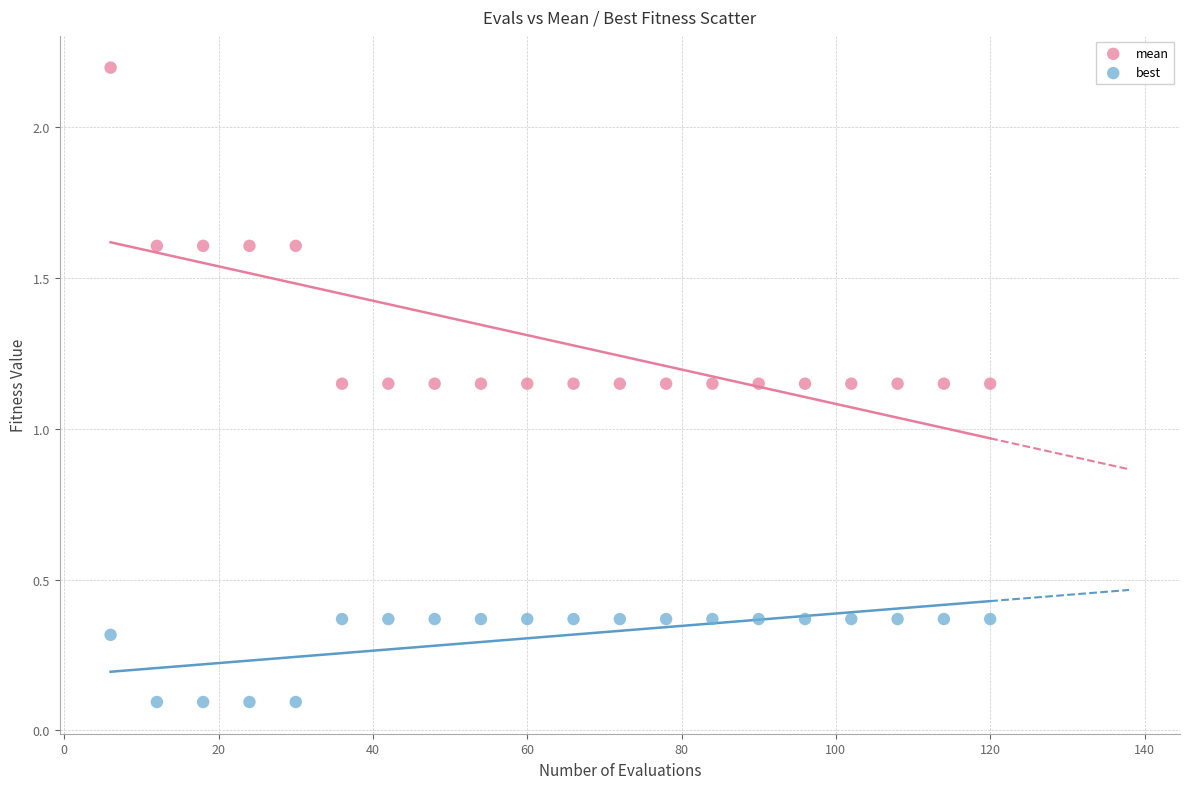

Across all data points, what is the range of X values (max minus min)?

114.0